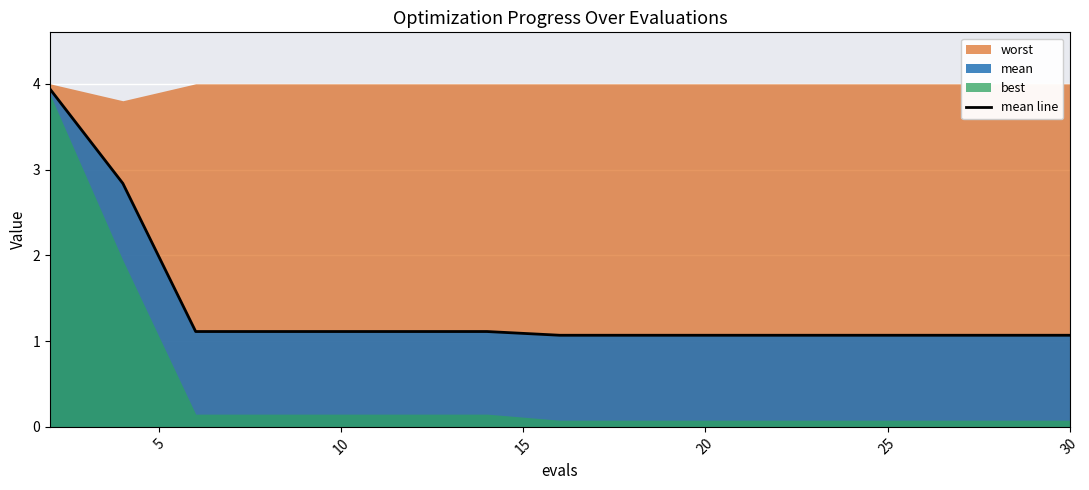

Reading right to left, what are all the values shown in this chart?

1.1	1.1	1.1	1.1	1.1	1.1	1.1	1.1	1.1	1.1	1.1	1.1	1.1	2.8	3.9